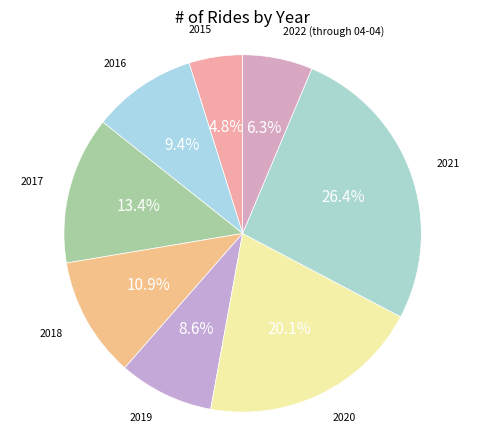

Count the number of slices in the pie.

8